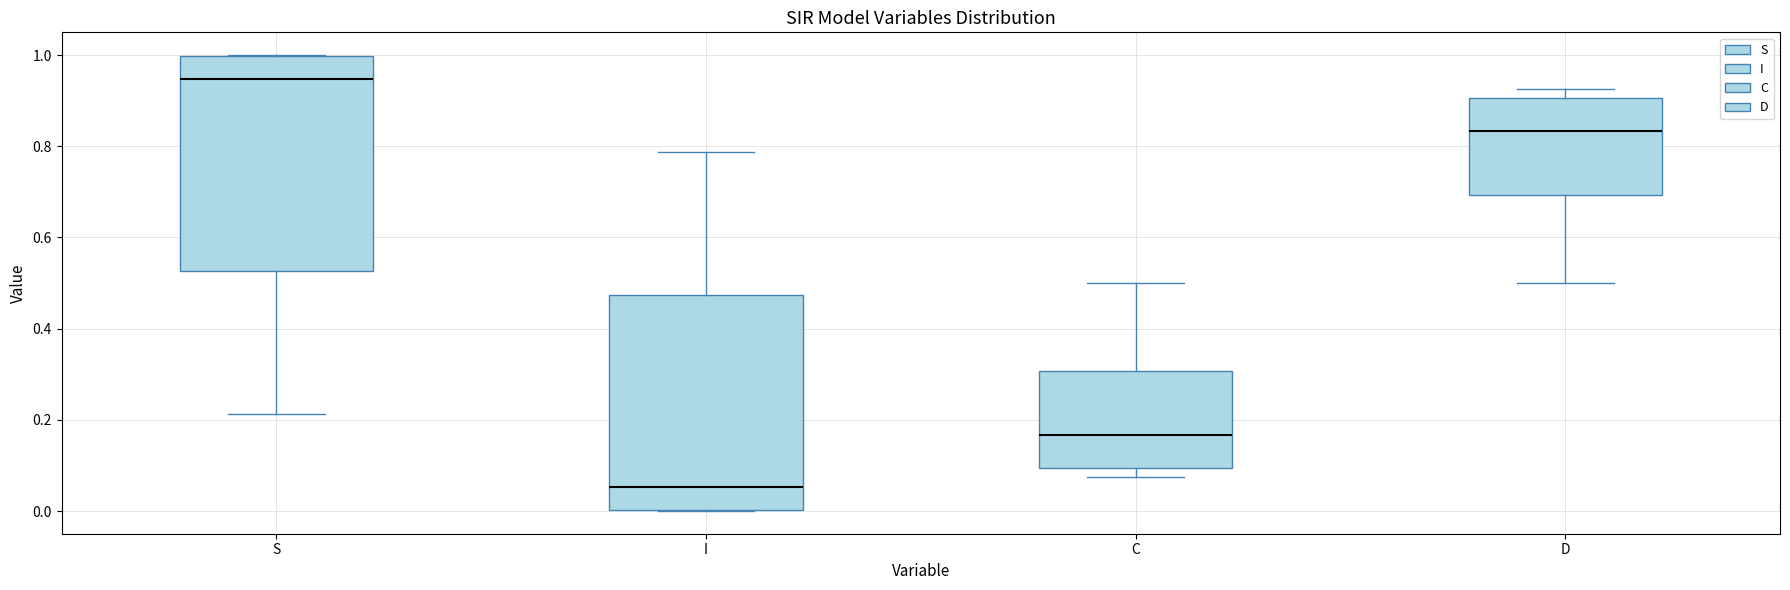

Reading left to right, read every box against the y-axis: the position of its median line, the range the box covers, and the ends of its whiskers. The values are not printed on the chart, so give them approximately, as read against the axis.

S: median 0.94, box 0.52 to 1.00, whiskers 0.22 to 1.00
I: median 0.06, box 0.00 to 0.48, whiskers 0.00 to 0.78
C: median 0.16, box 0.10 to 0.30, whiskers 0.08 to 0.50
D: median 0.84, box 0.70 to 0.90, whiskers 0.50 to 0.92